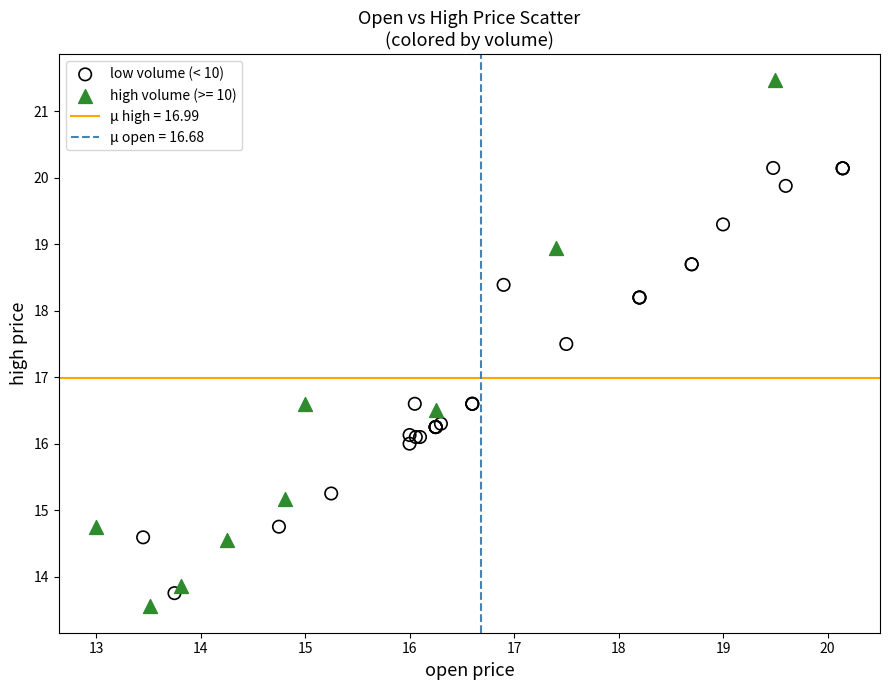

Which series has the widest spread of Y values?

high volume (>= 10)